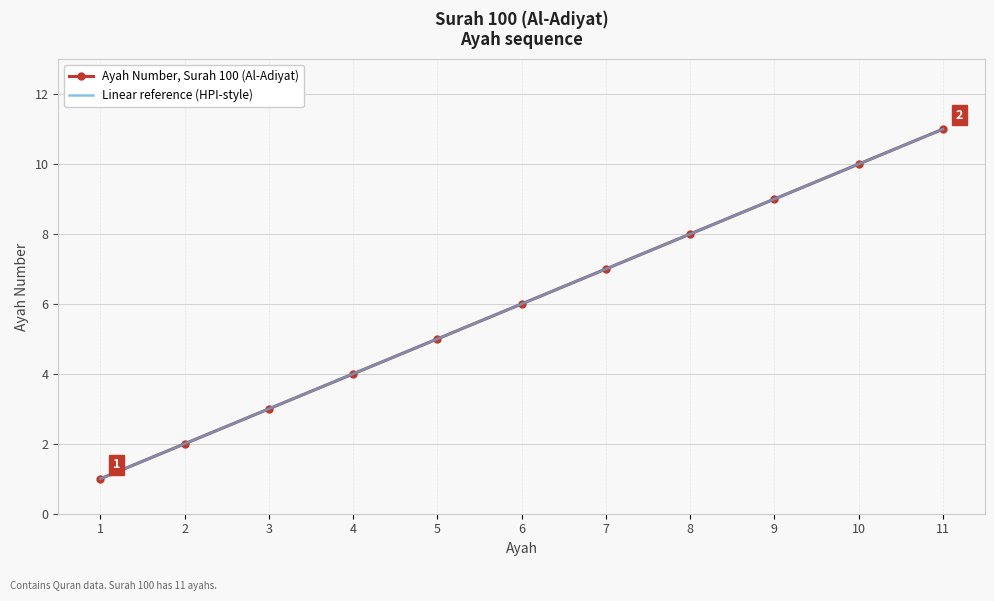

True or false: Linear reference (HPI-style) and Ayah Number, Surah 100 (Al-Adiyat) intersect in this chart.

False